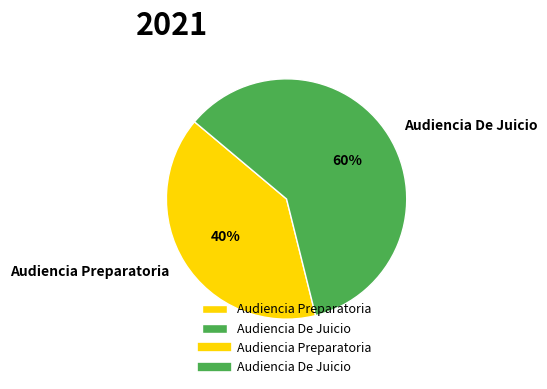

Rank the categories by value from lowest to highest.

Audiencia Preparatoria, Audiencia De Juicio